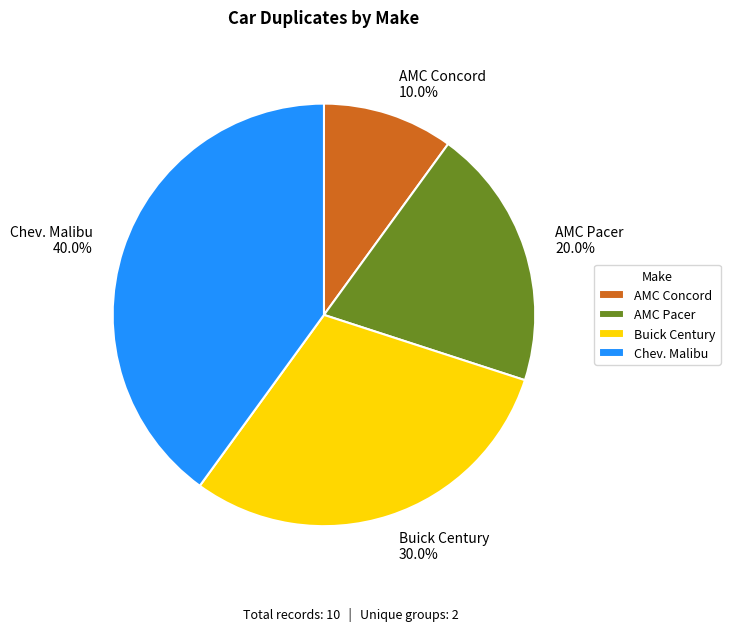

What percentage is the AMC Concord slice, to the nearest percent?

10%